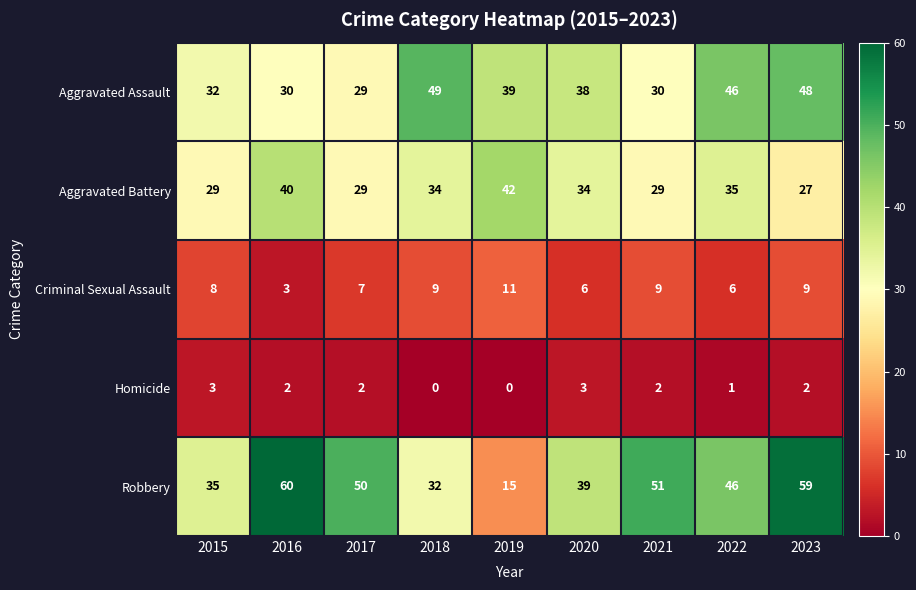

The value of Robbery at 2020 is 13. True or false?

False